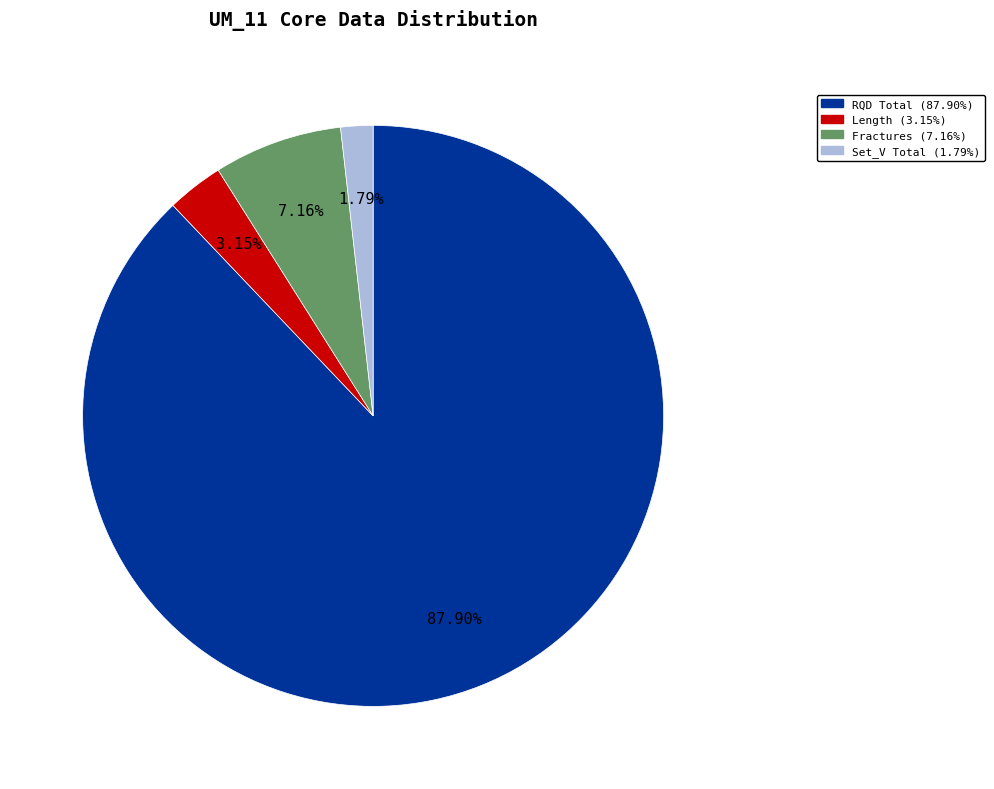

To the nearest percent, what is the difference between the largest and smallest slice percentages?

86%